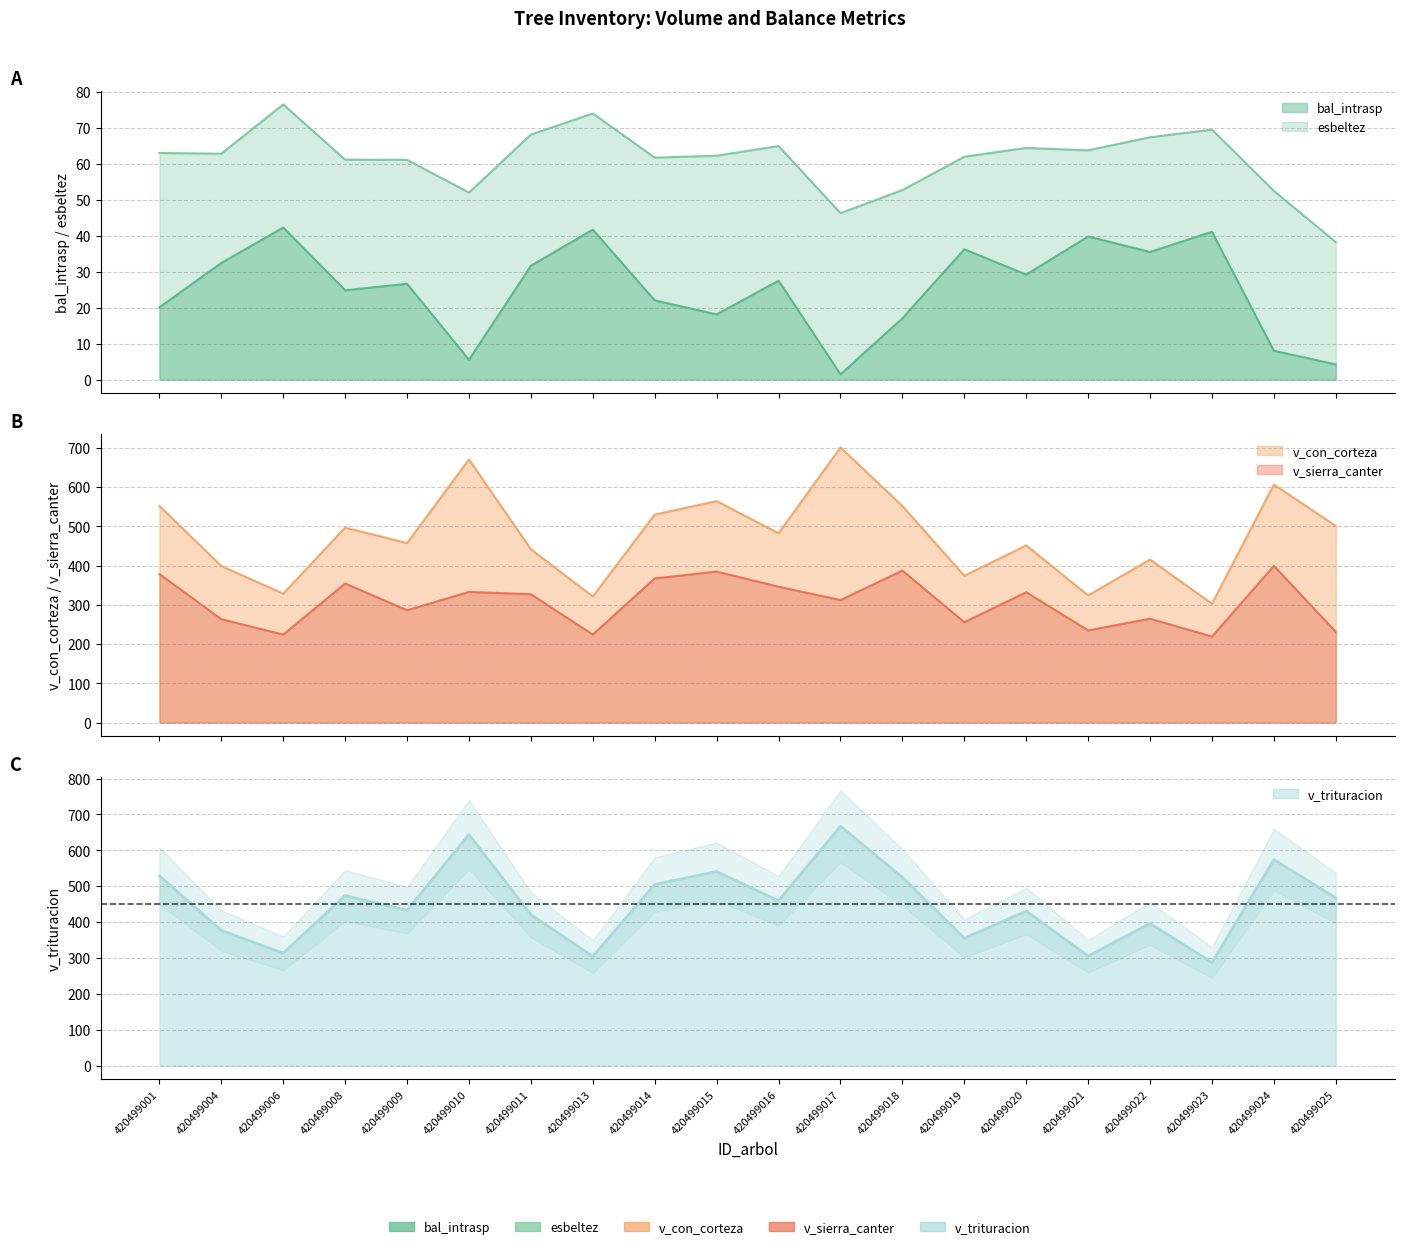

The v_con_corteza series shows 564.5 at 420499015. True or false?

True